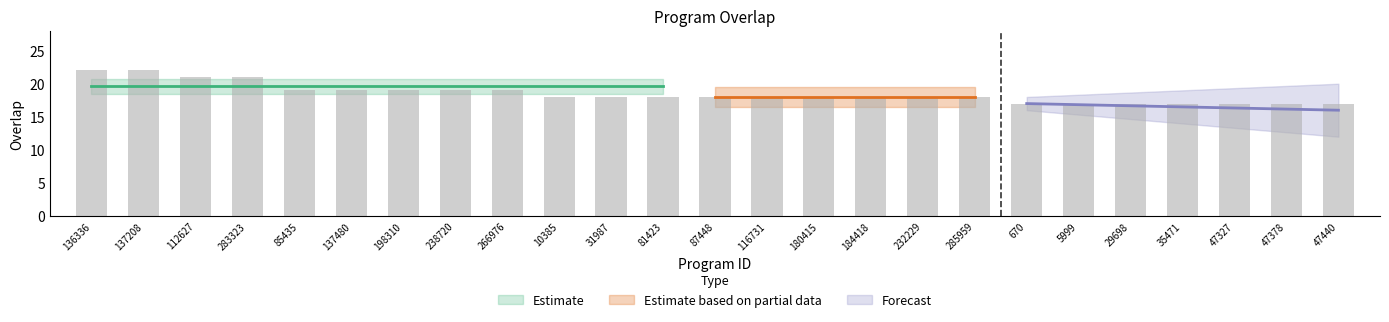

What is the label of the 14th bar from the right?

81423